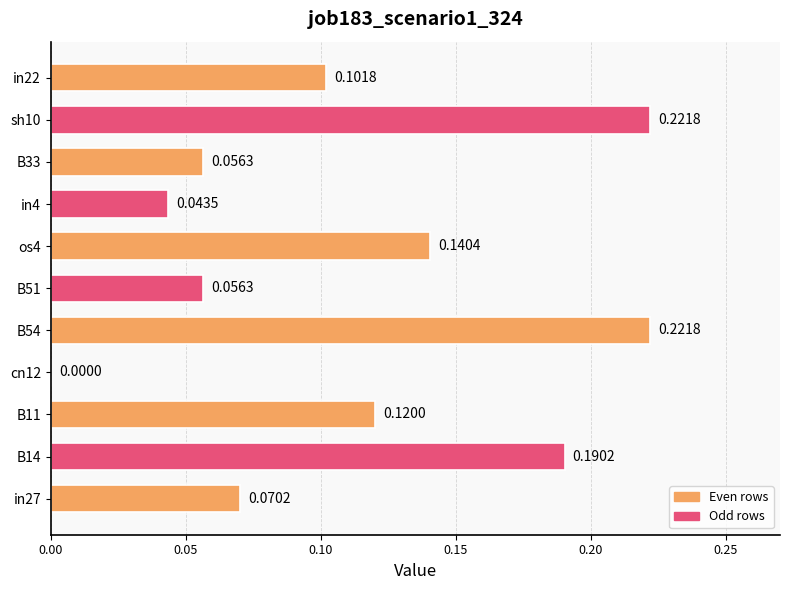

How many series are shown in this chart?

1